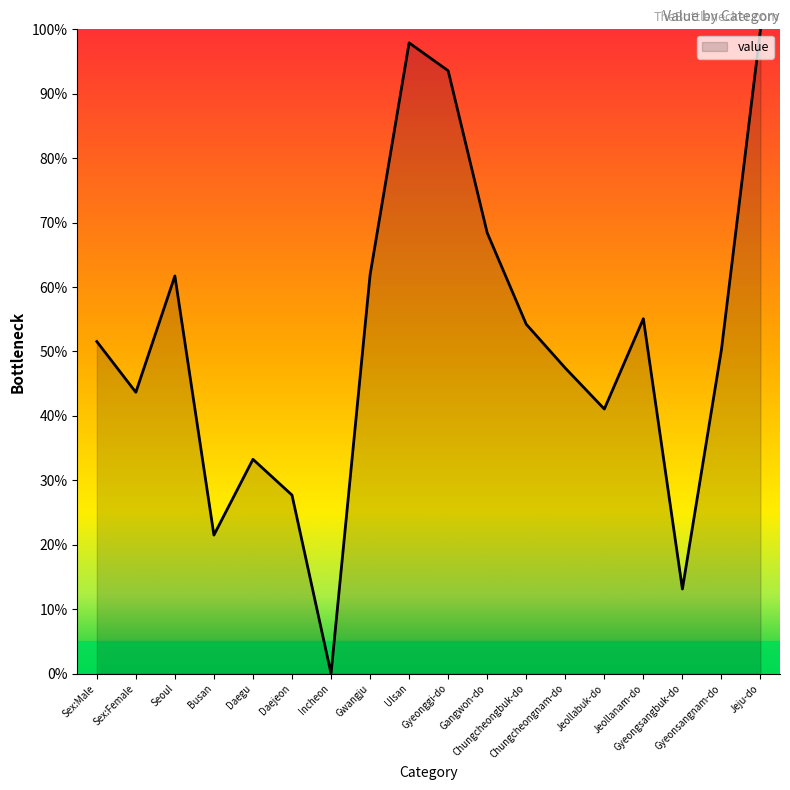

What is the ratio of the value at Seoul to the value at Chungcheongnam-do?

1.3